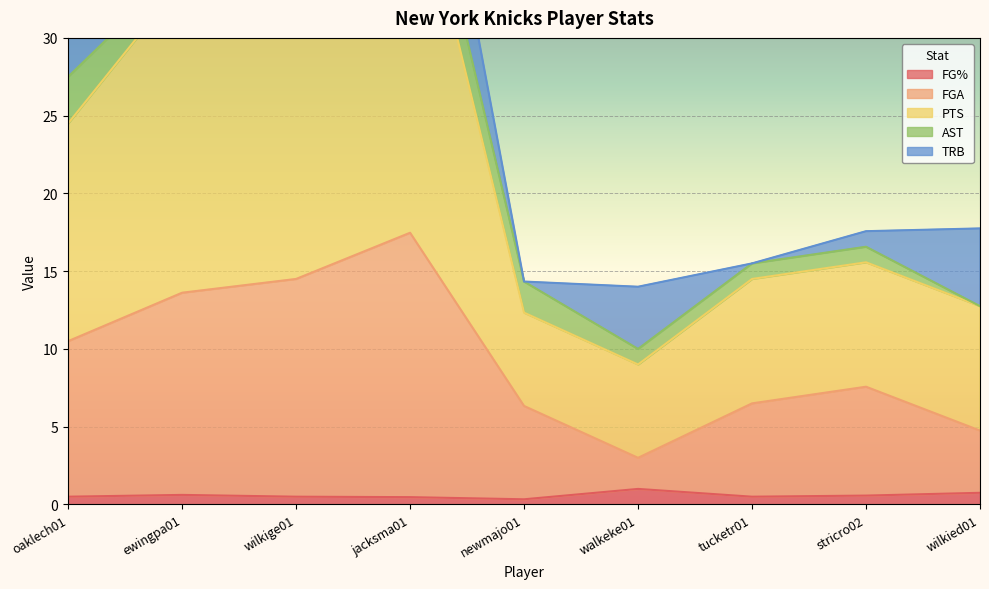

Does the chart display data point markers on the line(s)?

No